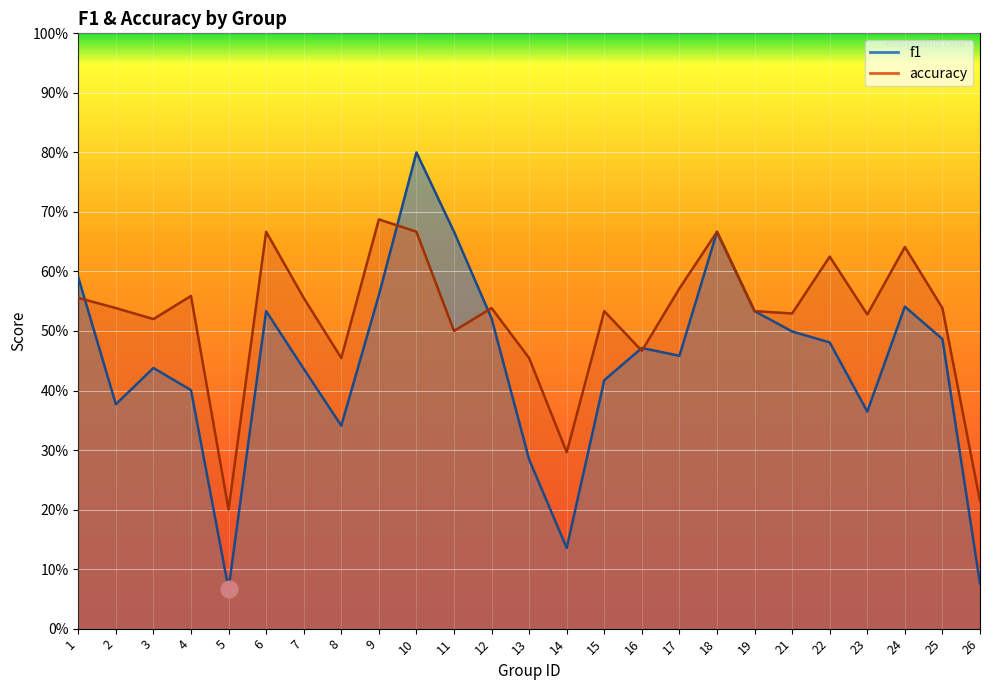

Between 2 and 15, which series saw the biggest shift?

f1